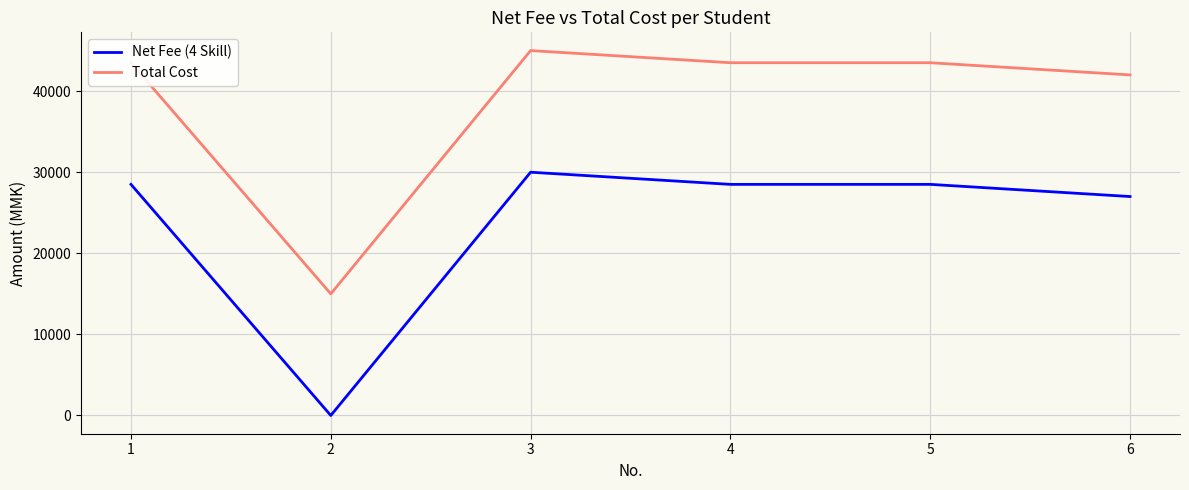

Rank the series by their average value, from lowest to highest.

Net Fee (4 Skill), Total Cost